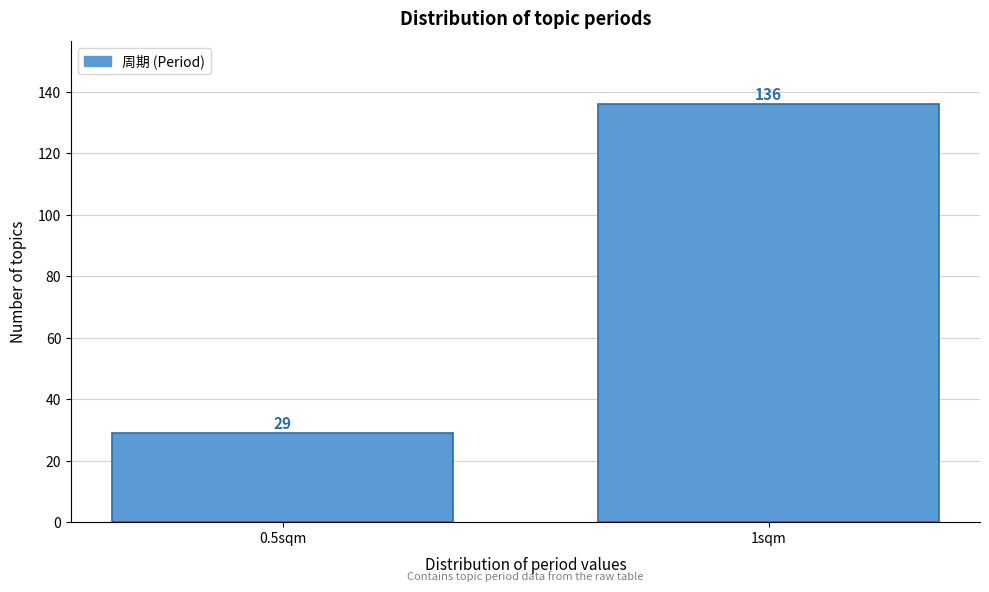

Reading right to left, extract all data points from this chart.

136	29